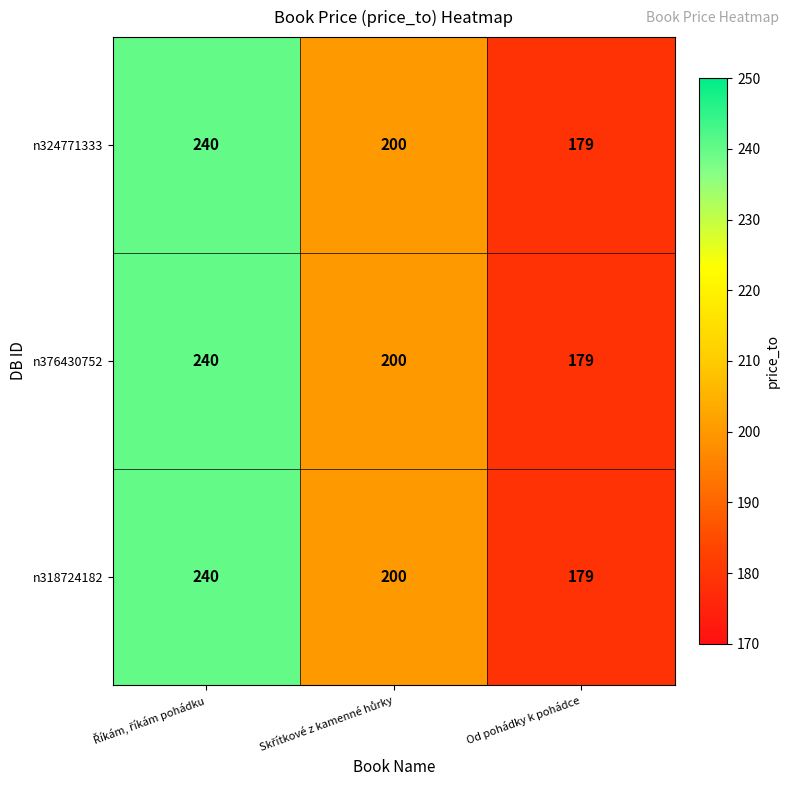

How many n324771333 values are between 179 and 240?

3